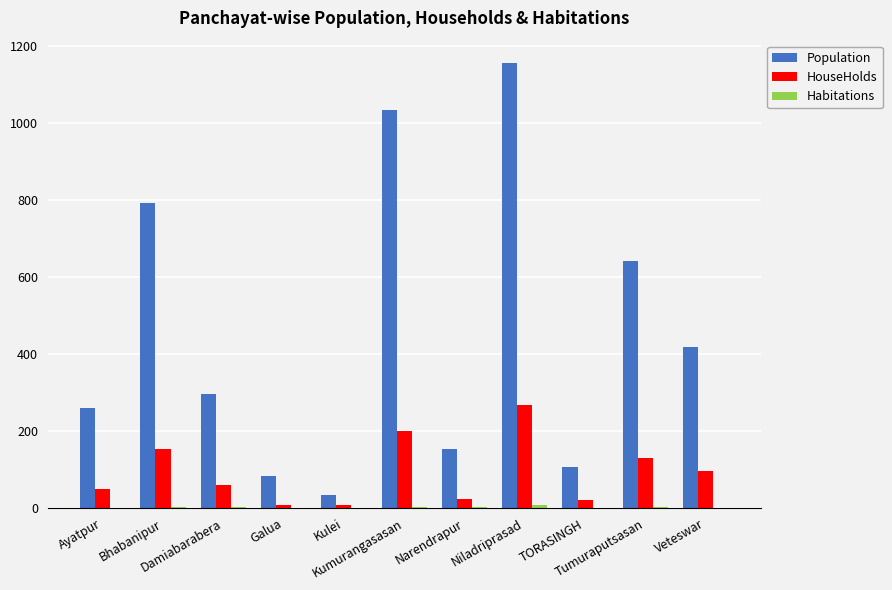

Which series has the largest total across all categories?

Population